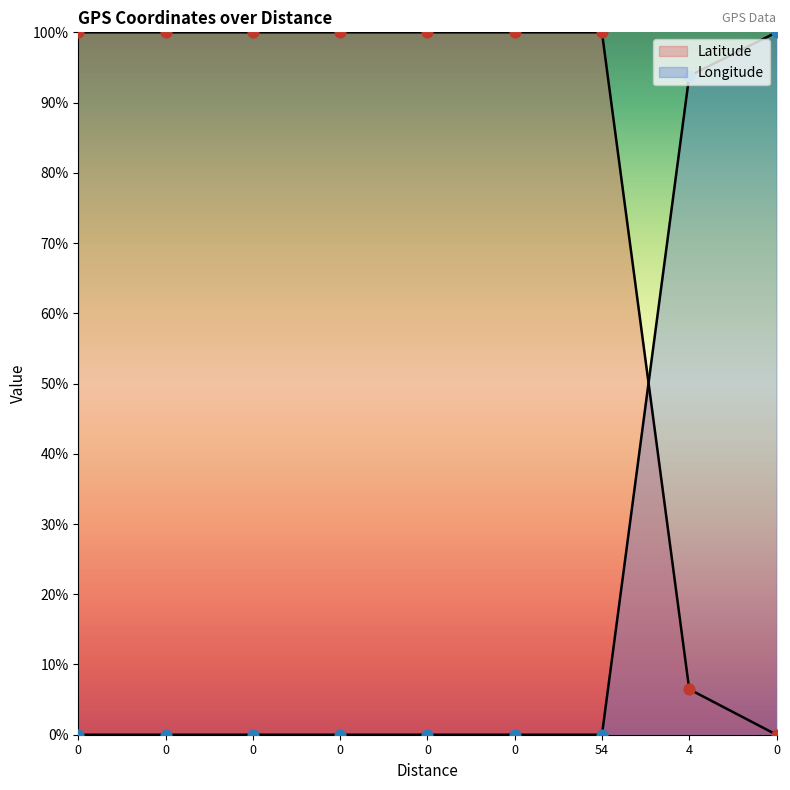

Which series contains the lowest Y value?

Latitude